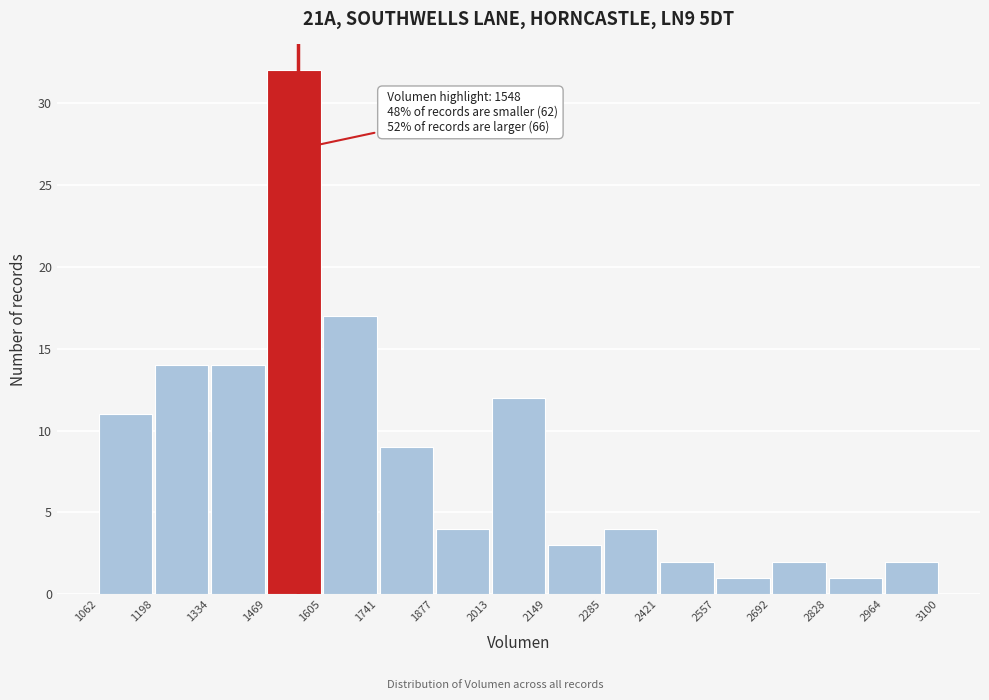

Which range on the x-axis has the tallest bar?

1469 to 1605